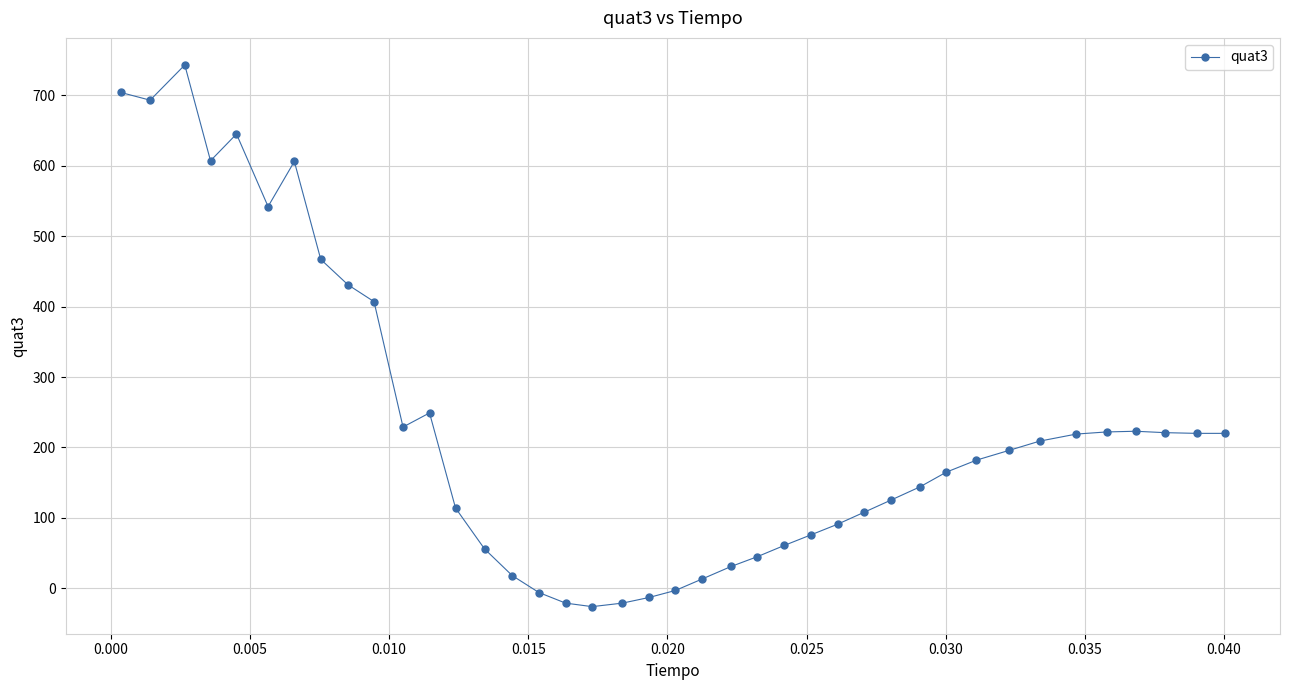

True or false: the data has more than 0 interior local peaks.

True